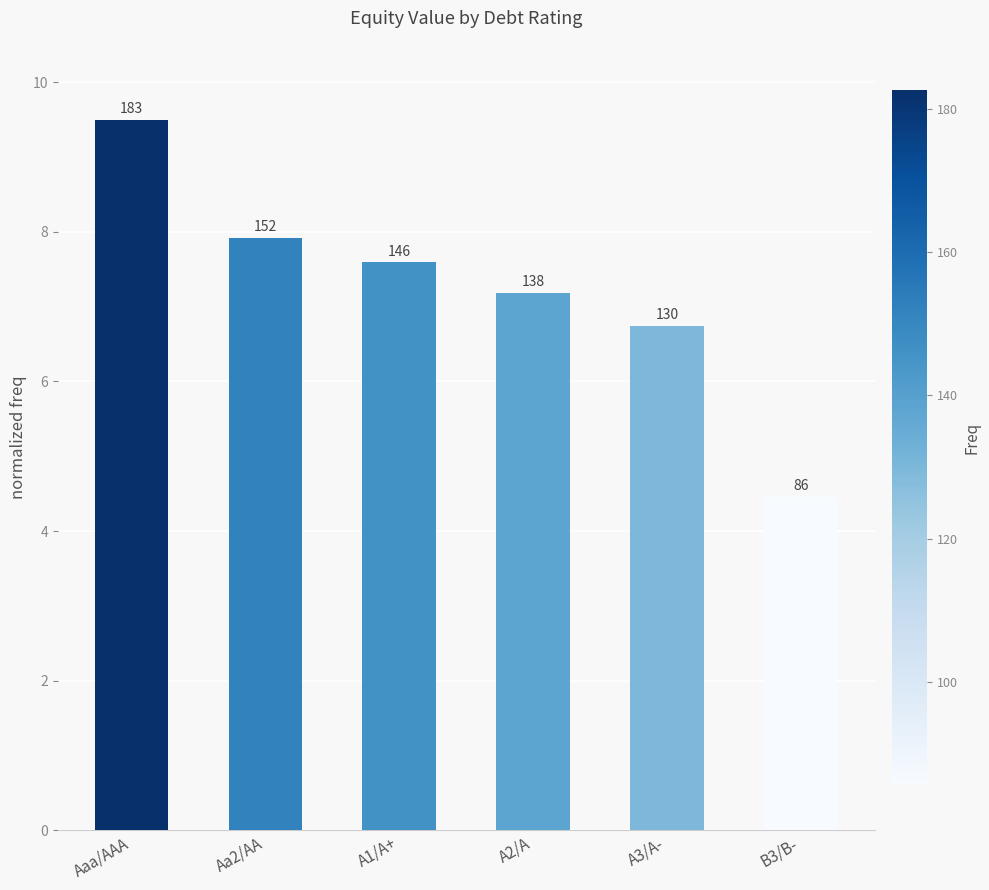

How many bars are there in total?

6